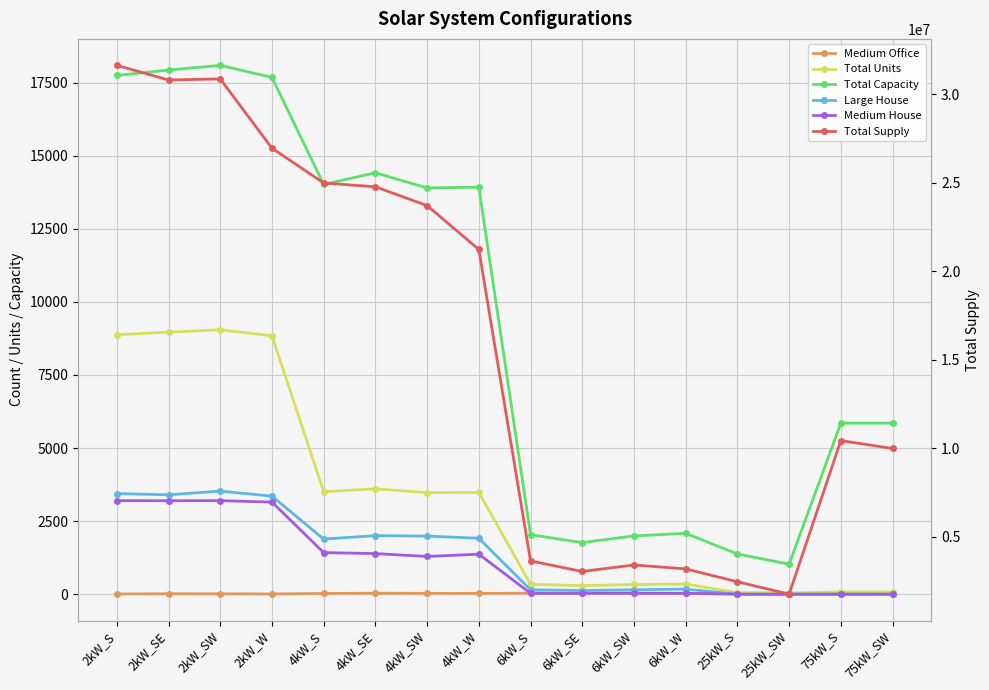

Reading left to right, transcribe all the data shown in this chart.

Medium Office: 2kW_S=5.0	2kW_SE=14.0	2kW_SW=11.0	2kW_W=6.0	4kW_S=24.0	4kW_SE=33.0	4kW_SW=28.0	4kW_W=24.0	6kW_S=36.0	6kW_SE=34.0	6kW_SW=33.0	6kW_W=27.0	25kW_S=10.0	25kW_SW=3.0	75kW_S=1.0	75kW_SW=4.0
Total Units: 2kW_S=8873.0	2kW_SE=8965.0	2kW_SW=9046.0	2kW_W=8839.0	4kW_S=3504.0	4kW_SE=3604.0	4kW_SW=3474.0	4kW_W=3481.0	6kW_S=339.0	6kW_SE=294.0	6kW_SW=332.0	6kW_W=347.0	25kW_S=55.0	25kW_SW=41.0	75kW_S=78.0	75kW_SW=78.0
Total Capacity: 2kW_S=17746.0	2kW_SE=17930.0	2kW_SW=18092.0	2kW_W=17678.0	4kW_S=14016.0	4kW_SE=14416.0	4kW_SW=13896.0	4kW_W=13924.0	6kW_S=2034.0	6kW_SE=1764.0	6kW_SW=1992.0	6kW_W=2082.0	25kW_S=1375.0	25kW_SW=1025.0	75kW_S=5850.0	75kW_SW=5850.0
Large House: 2kW_S=3442.0	2kW_SE=3399.0	2kW_SW=3526.0	2kW_W=3353.0	4kW_S=1885.0	4kW_SE=2002.0	4kW_SW=1986.0	4kW_W=1912.0	6kW_S=149.0	6kW_SE=123.0	6kW_SW=151.0	6kW_W=172.0	25kW_S=0.0	25kW_SW=0.0	75kW_S=0.0	75kW_SW=0.0
Medium House: 2kW_S=3199.0	2kW_SE=3197.0	2kW_SW=3200.0	2kW_W=3149.0	4kW_S=1422.0	4kW_SE=1388.0	4kW_SW=1290.0	4kW_W=1368.0	6kW_S=28.0	6kW_SE=28.0	6kW_SW=31.0	6kW_W=29.0	25kW_S=0.0	25kW_SW=0.0	75kW_S=0.0	75kW_SW=0.0
Total Supply: 2kW_S=31624404.7	2kW_SE=30796571.2	2kW_SW=30857583.6	2kW_W=26943072.6	4kW_S=24977327.8	4kW_SE=24760924.0	4kW_SW=23700916.8	4kW_W=21221594.2	6kW_S=3624706.4	6kW_SE=3029846.7	6kW_SW=3397540.8	6kW_W=3173180.1	25kW_S=2450330.0	25kW_SW=1748232.6	75kW_S=10425040.5	75kW_SW=9977717.5